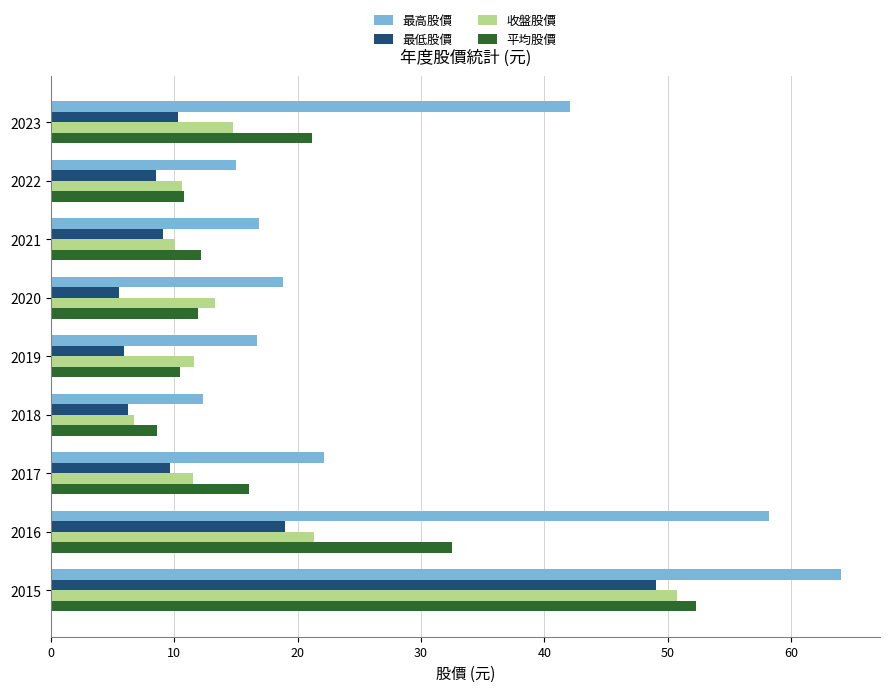

Which series has the largest total across all categories?

最高股價